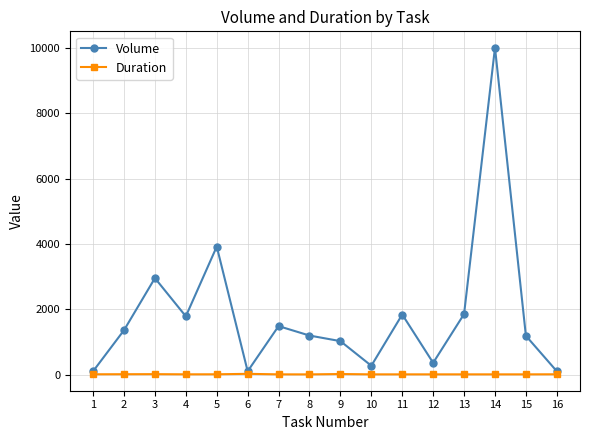

True or false: Duration has more than 1 interior local peaks.

True